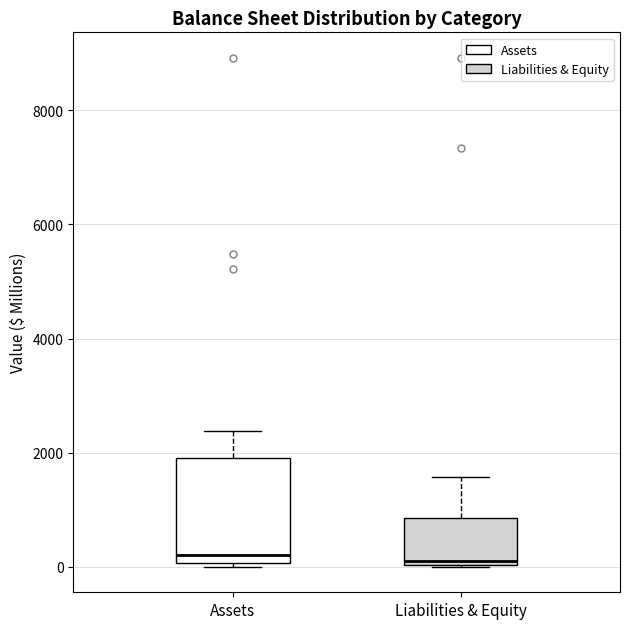

Where is the lower edge of the box for Assets on the y-axis? The values are not printed on the chart, so give them approximately, as read against the axis.

0